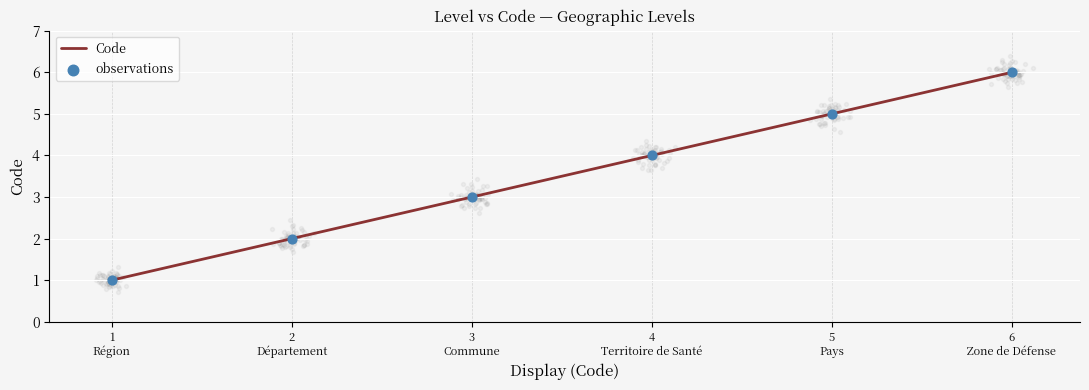

Which series contains the lowest Y value?

Code